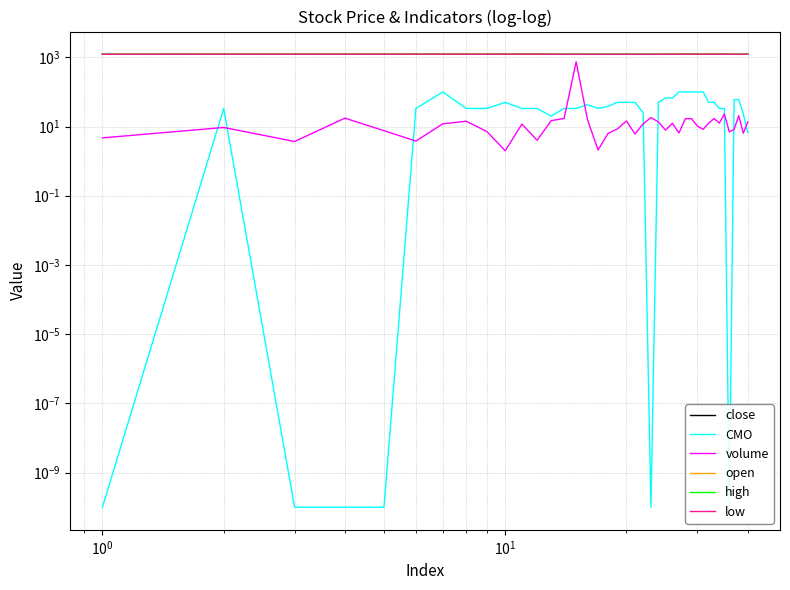

In open, how many points are lower than both neighbors (excluding endpoints)?

1